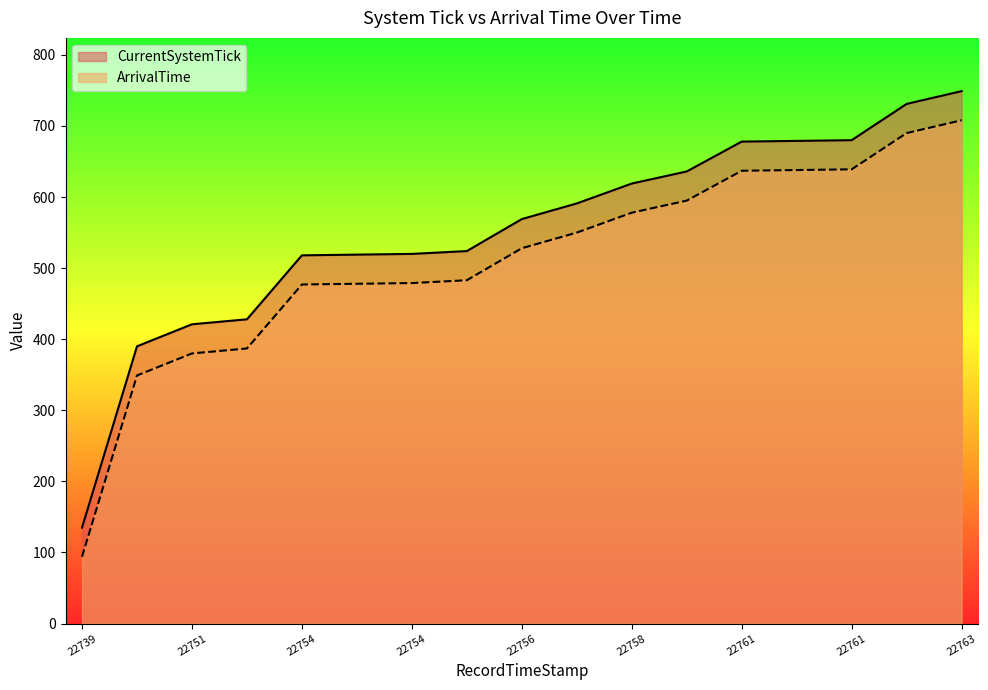

At which category does the chart reach its peak across all series?

22763